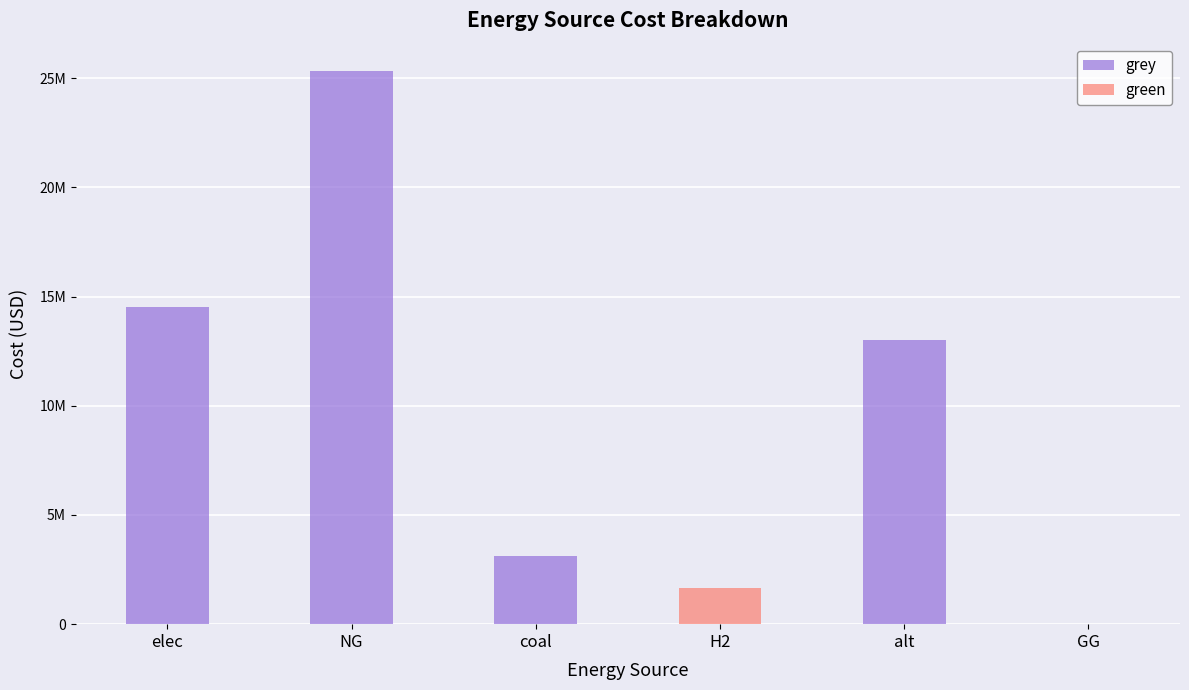

At how many categories does at least one series exceed 22785305?

1